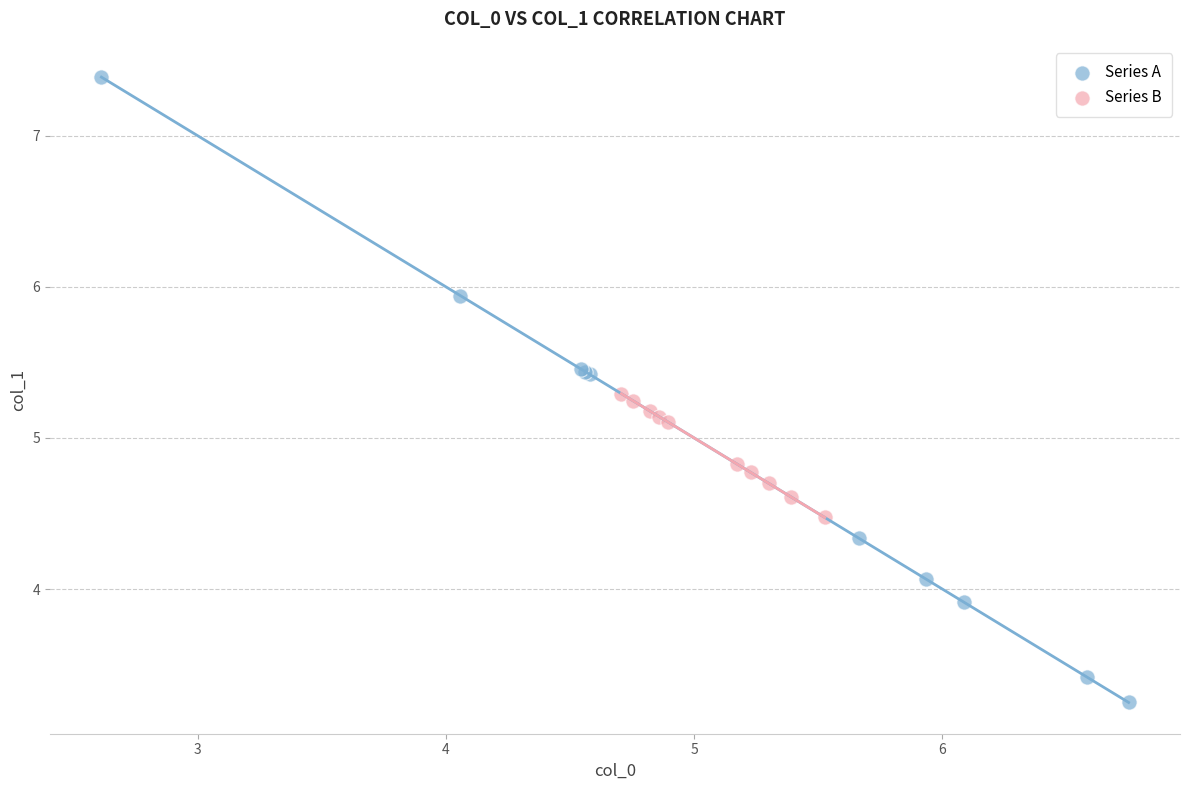

Which series has the largest Y range (max minus min)?

Series A